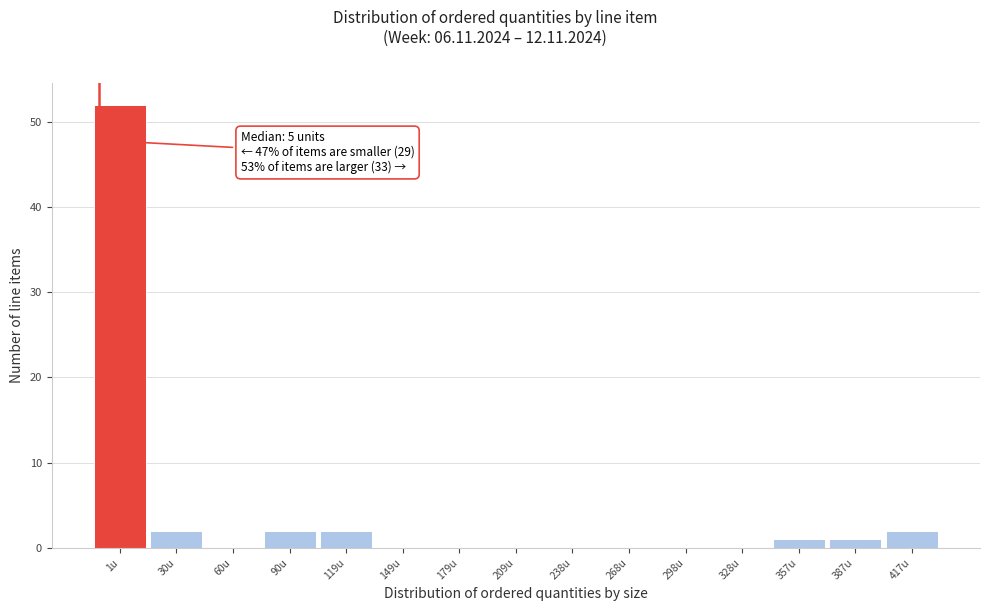

Reading left to right, list all the values displayed in this chart.

1u=52	30u=2	60u=0	90u=2	119u=2	149u=0	179u=0	209u=0	238u=0	268u=0	298u=0	328u=0	357u=1	387u=1	417u=2